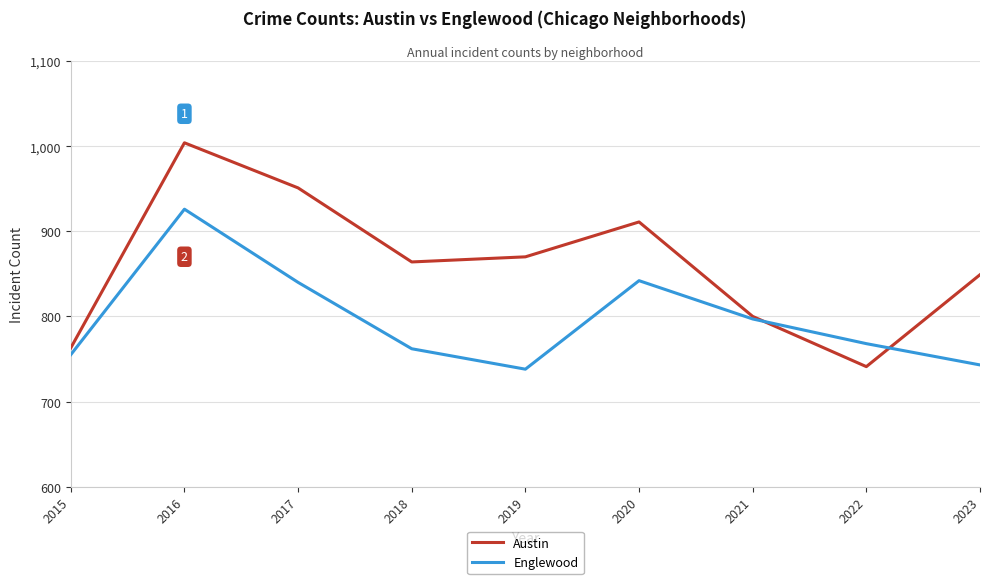

What is the minimum value for Englewood?

738